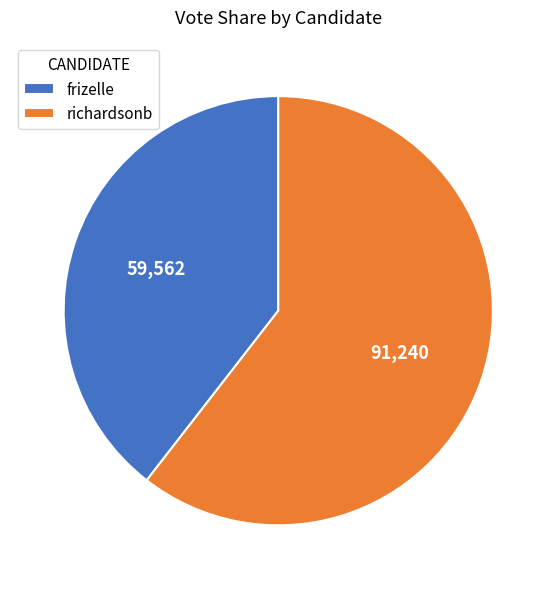

Is it true that richardsonb is 54% of the pie?

False